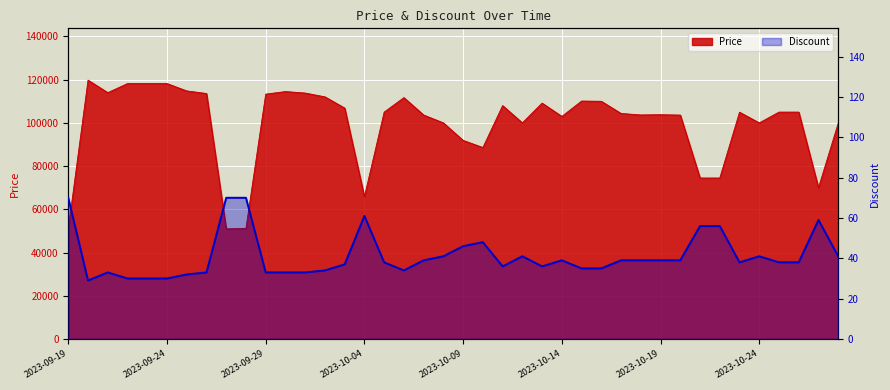

In Price, how many points are higher than both neighbors (excluding endpoints)?

8